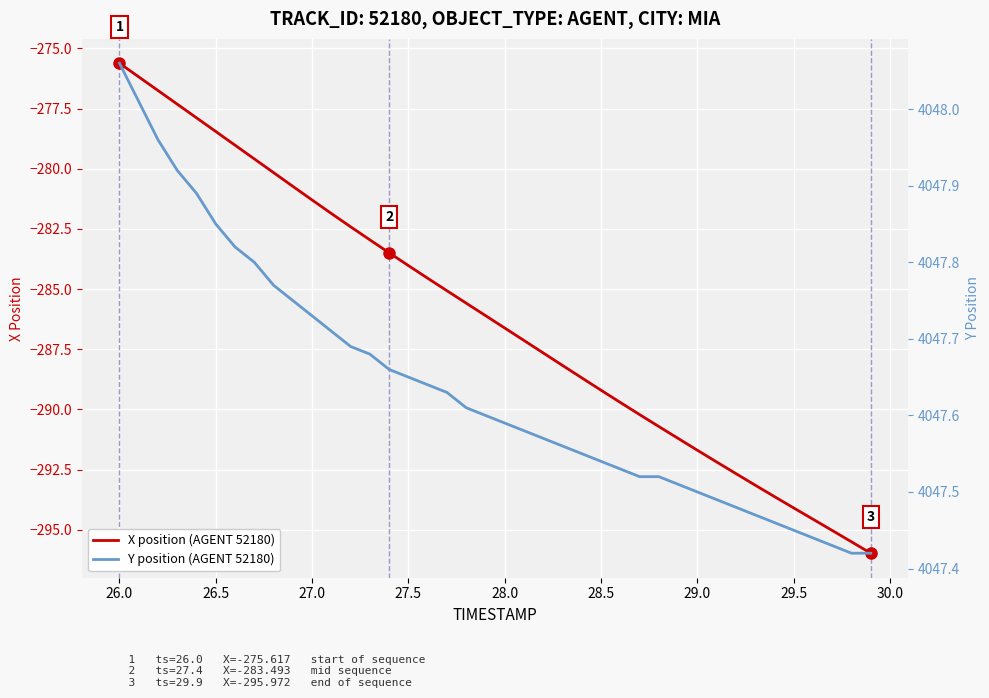

What is the average value of the Y position (AGENT 52180) series?

4047.6